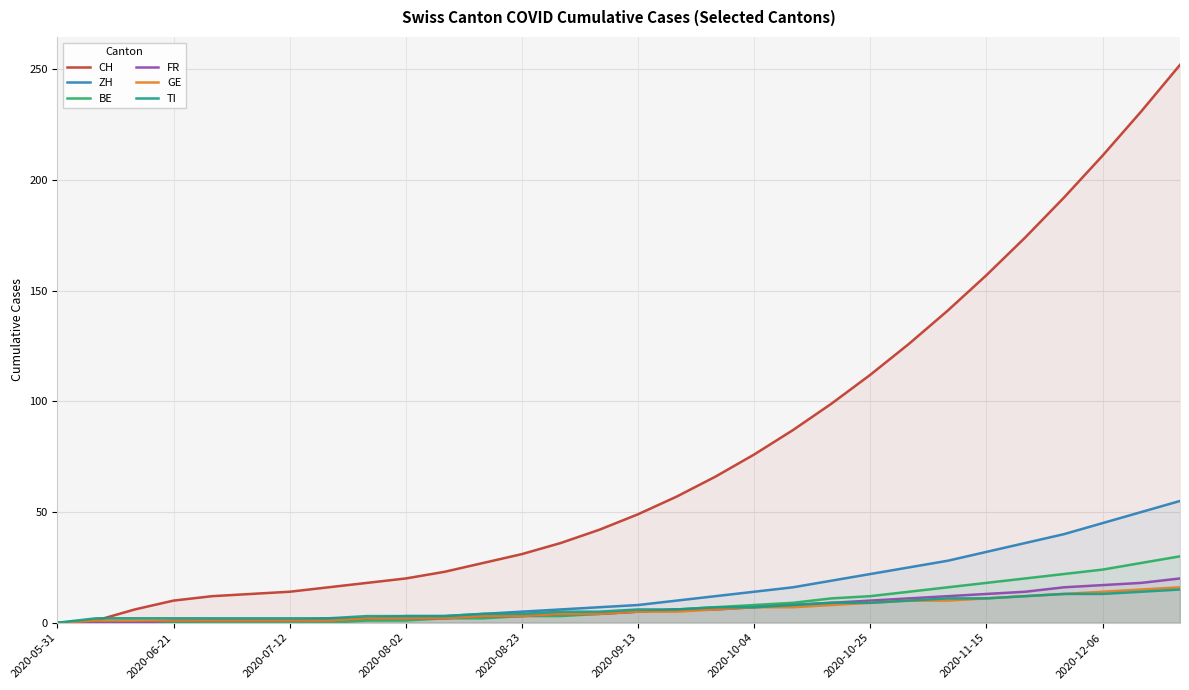

Between 10 and 17, which series saw the biggest shift?

CH